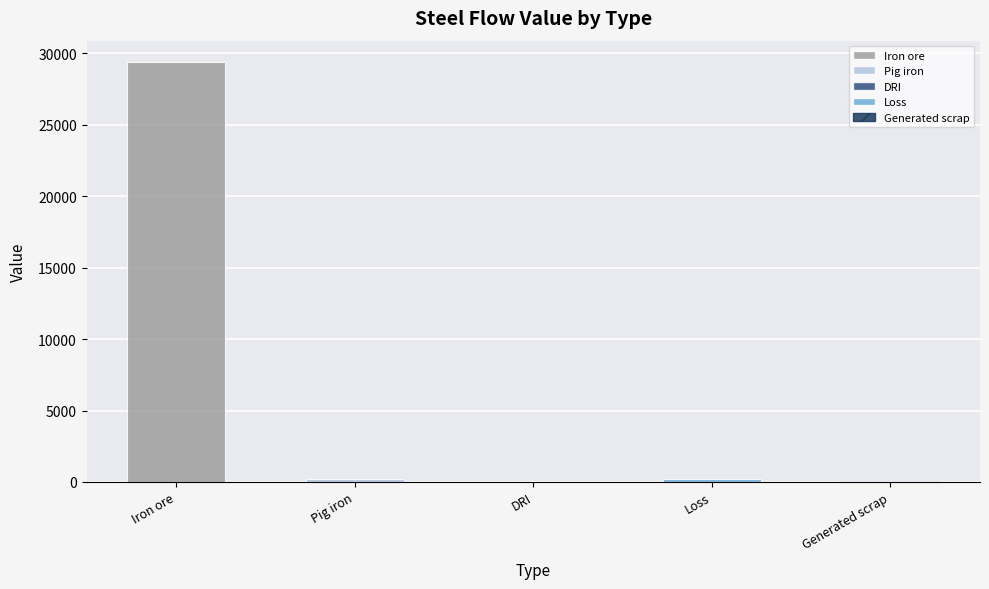

Are the bars grouped side by side (vs. stacked)?

Yes